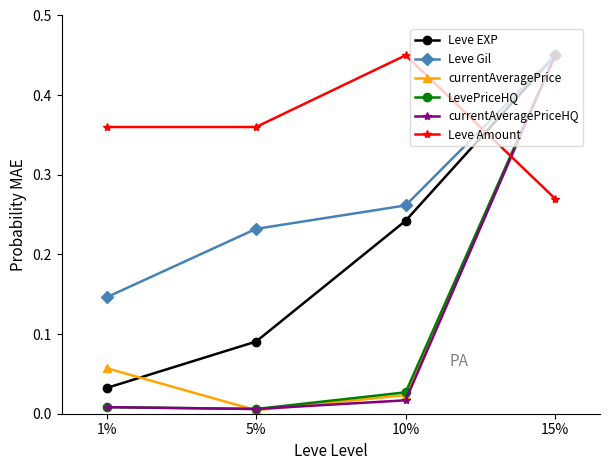

Does the chart have visible grid lines?

No